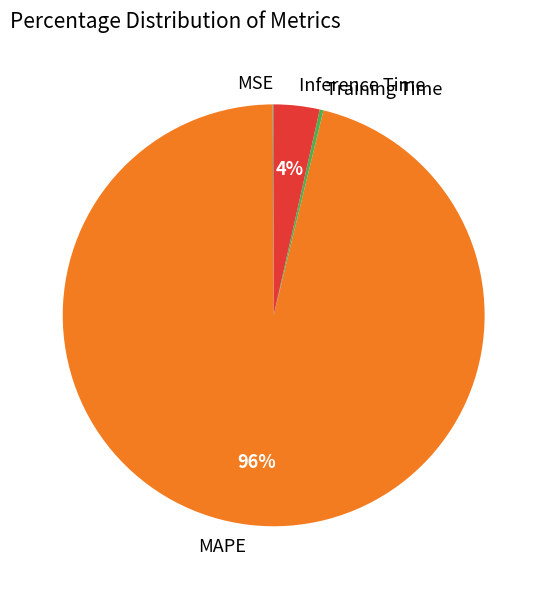

Is it true that MAPE is 96% of the pie?

True